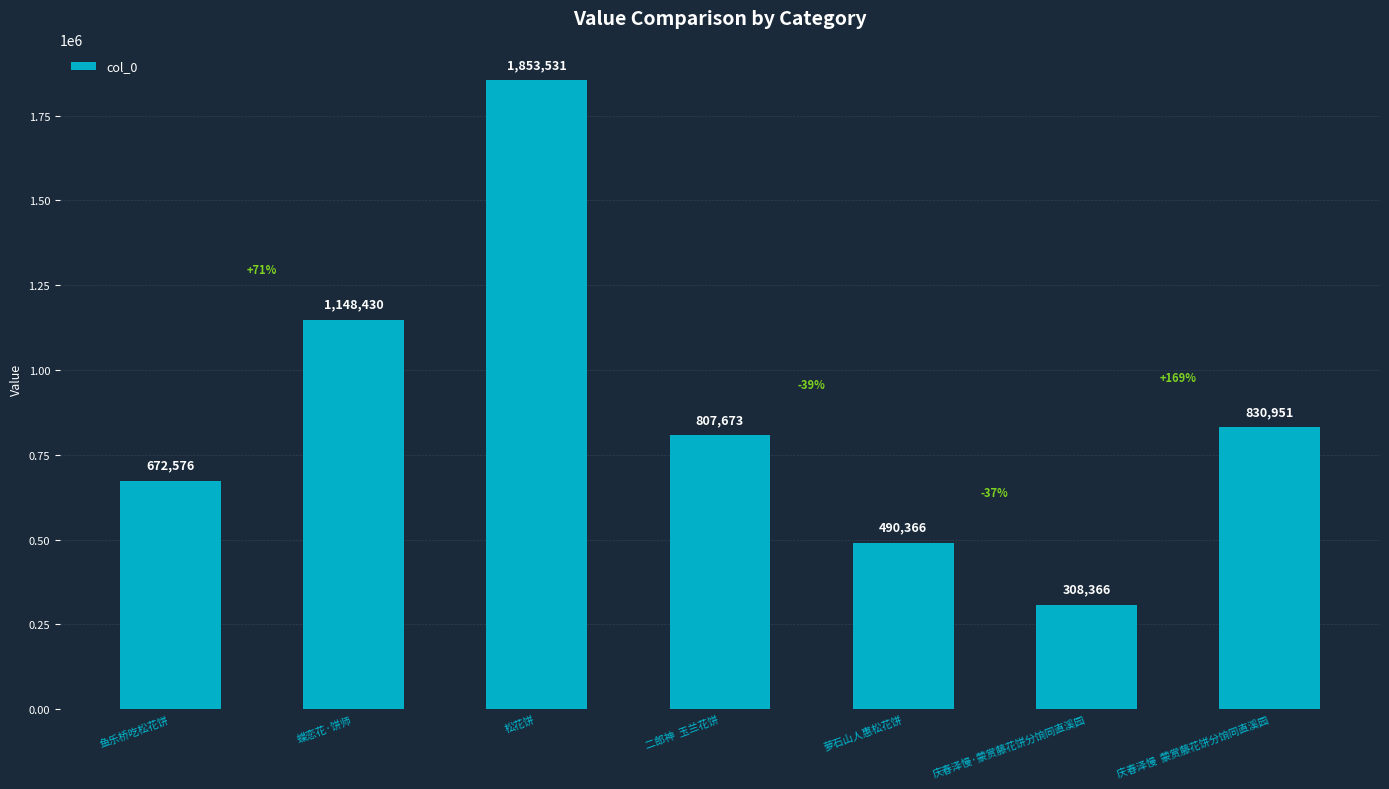

Count the number of data series in this chart.

1